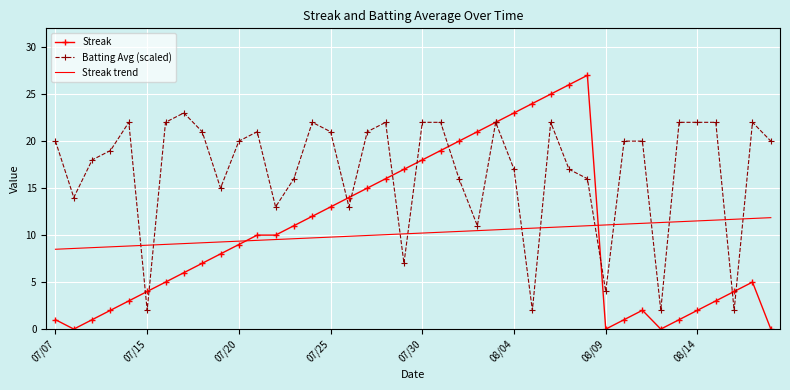

What is the difference between the maximum and minimum values in the Streak trend series?

3.4